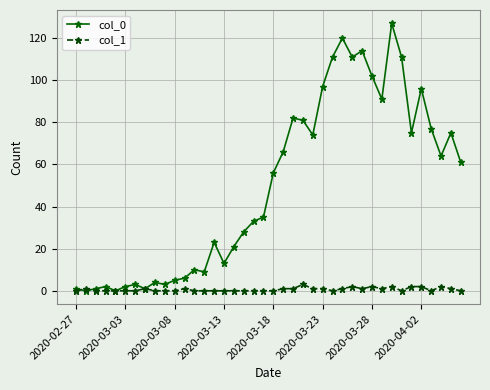

Which series has the largest range (max minus min)?

col_0